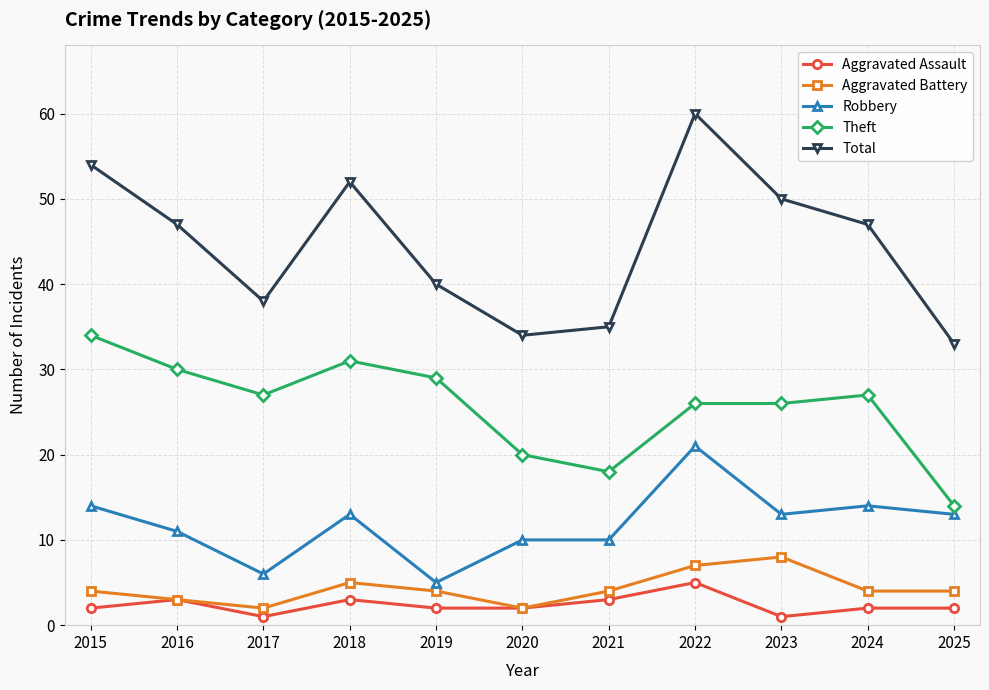

Reading left to right, what are all the values shown in this chart?

Aggravated Assault: 2015=2	2016=3	2017=1	2018=3	2019=2	2020=2	2021=3	2022=5	2023=1	2024=2	2025=2
Aggravated Battery: 2015=4	2016=3	2017=2	2018=5	2019=4	2020=2	2021=4	2022=7	2023=8	2024=4	2025=4
Robbery: 2015=14	2016=11	2017=6	2018=13	2019=5	2020=10	2021=10	2022=21	2023=13	2024=14	2025=13
Theft: 2015=34	2016=30	2017=27	2018=31	2019=29	2020=20	2021=18	2022=26	2023=26	2024=27	2025=14
Total: 2015=54	2016=47	2017=38	2018=52	2019=40	2020=34	2021=35	2022=60	2023=50	2024=47	2025=33